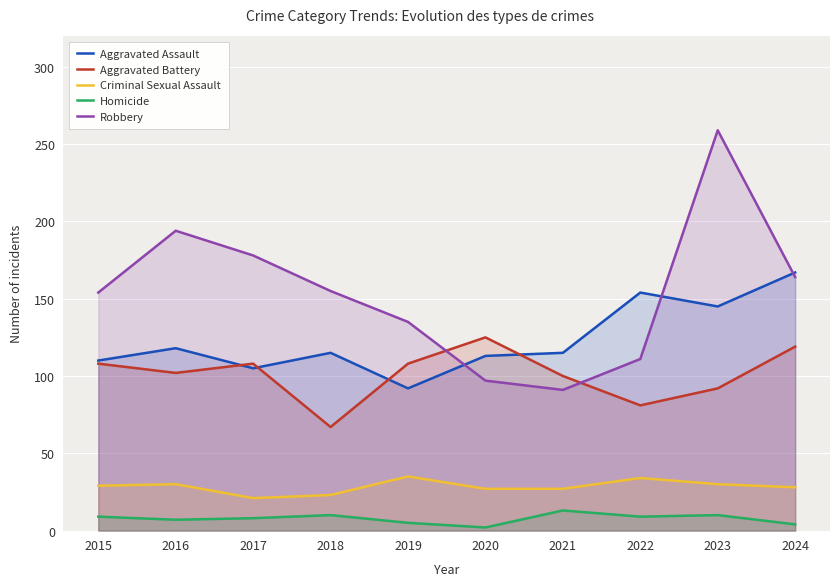

Is the value of Criminal Sexual Assault at 2023 greater than the value of Aggravated Battery at 2023?

No